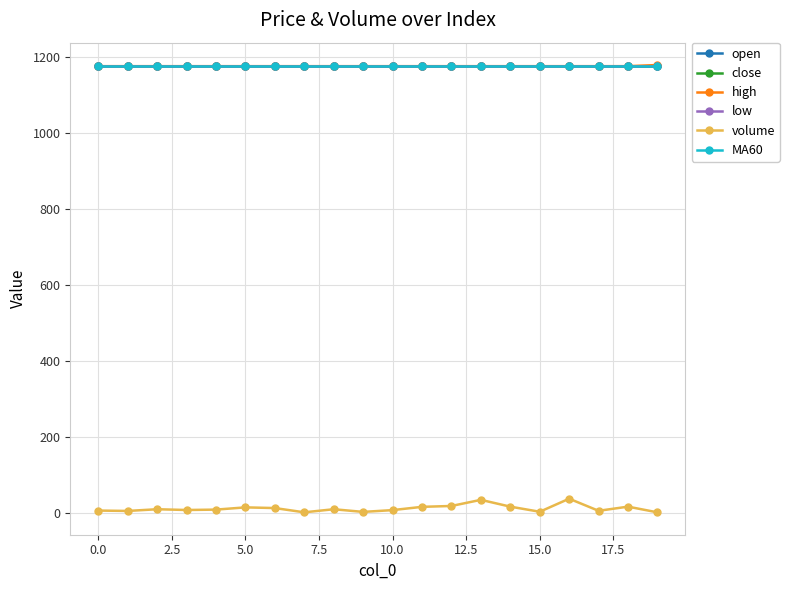

True or false: MA60 and open intersect in this chart.

False